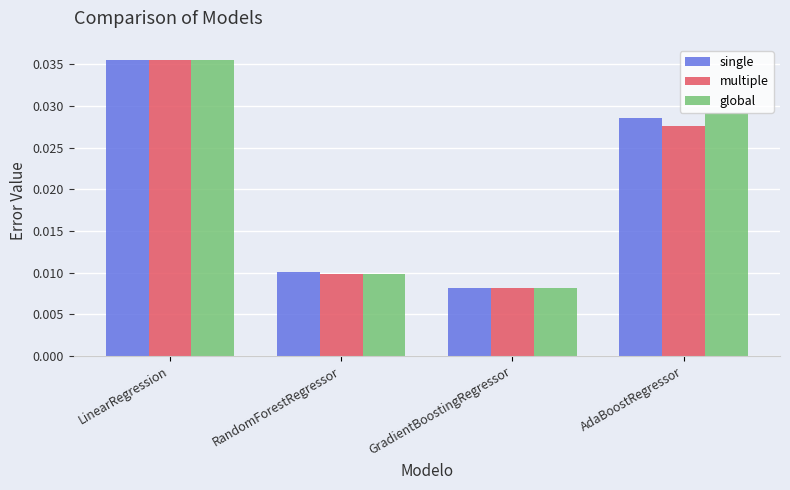

What is the sum of all global values?

0.1